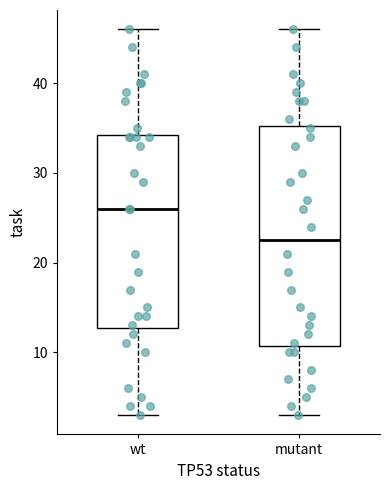

Comparing the boxes themselves (not the whiskers), which one is the tallest?

mutant